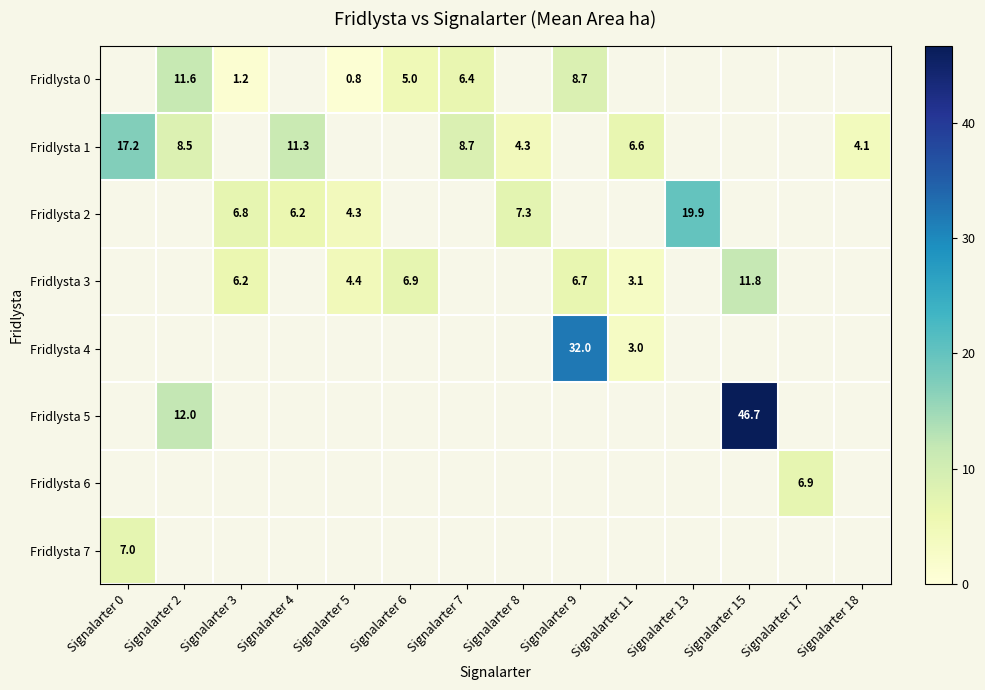

True or false: Fridlysta 2 has a value of 7.3 at Signalarter 8.

True